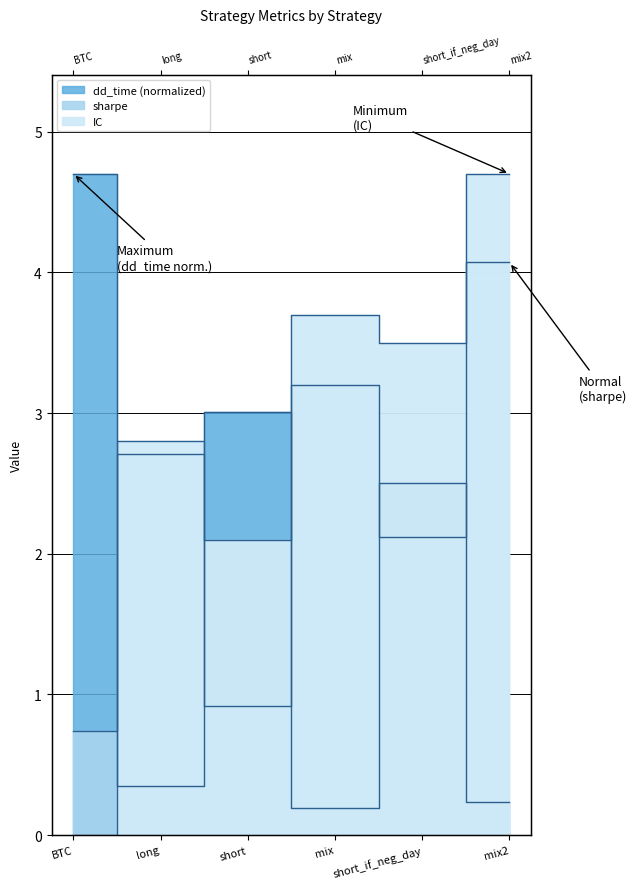

What are all the series names shown in the legend?

sharpe, IC, dd_time